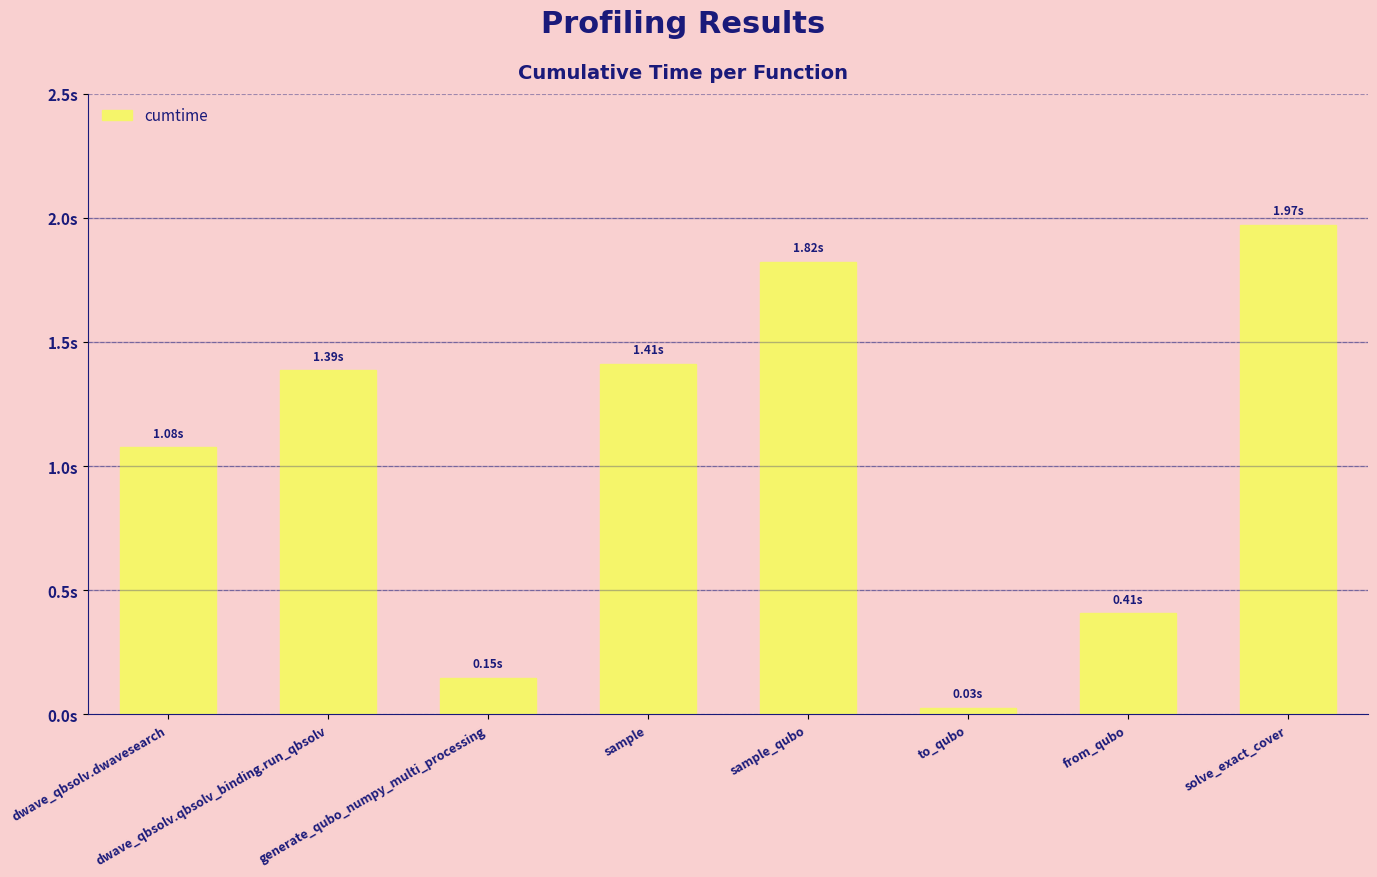

Where is the data nearest to the value 0?

to_qubo